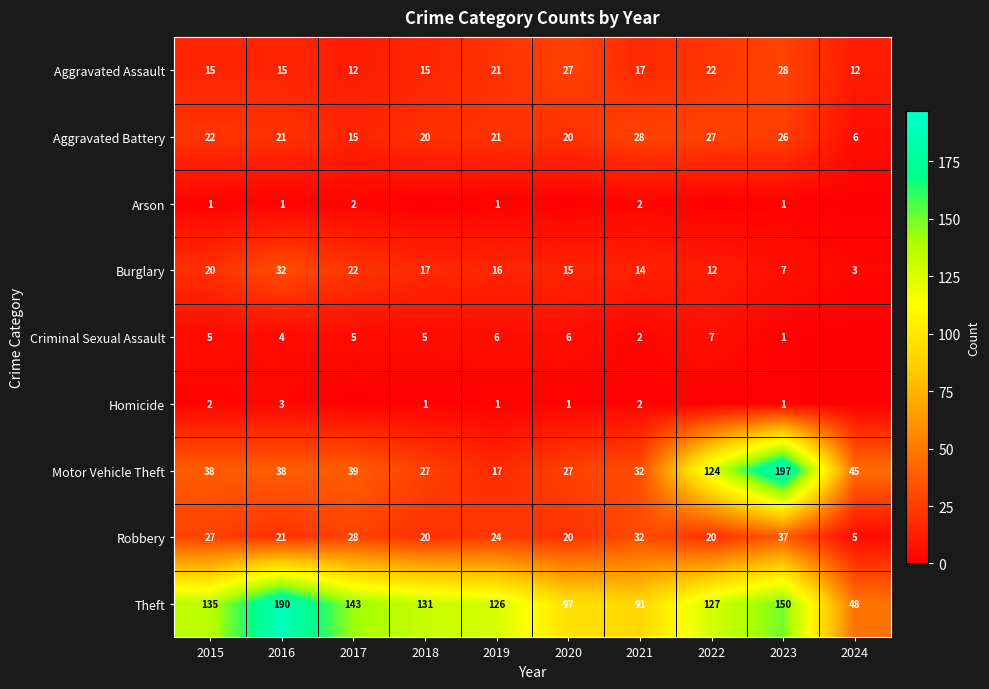

Where does the Aggravated Battery series first go above 21?

2015